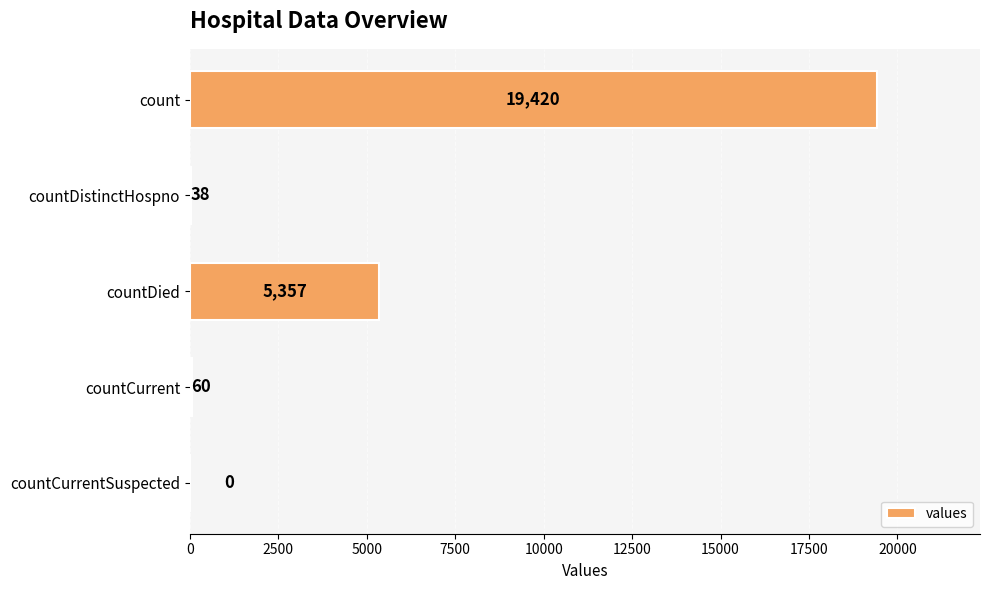

What is the average value?

4975